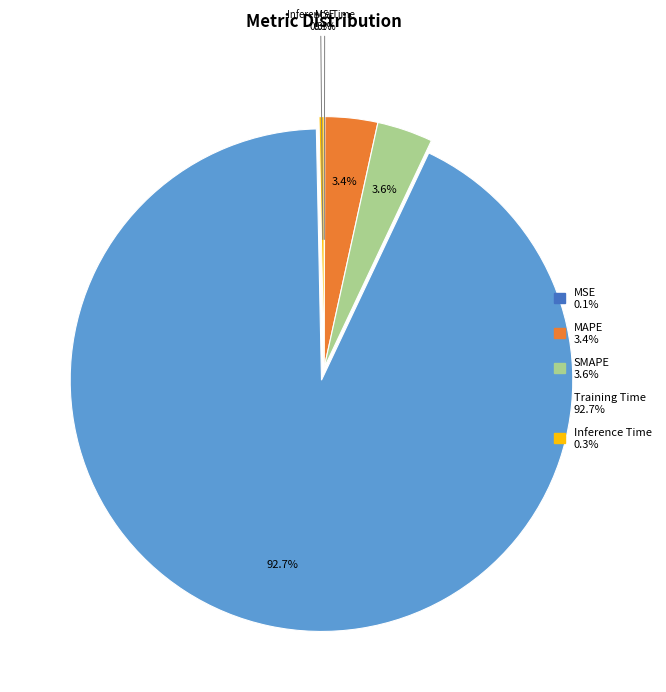

To the nearest percent, what portion does MAPE represent?

3%